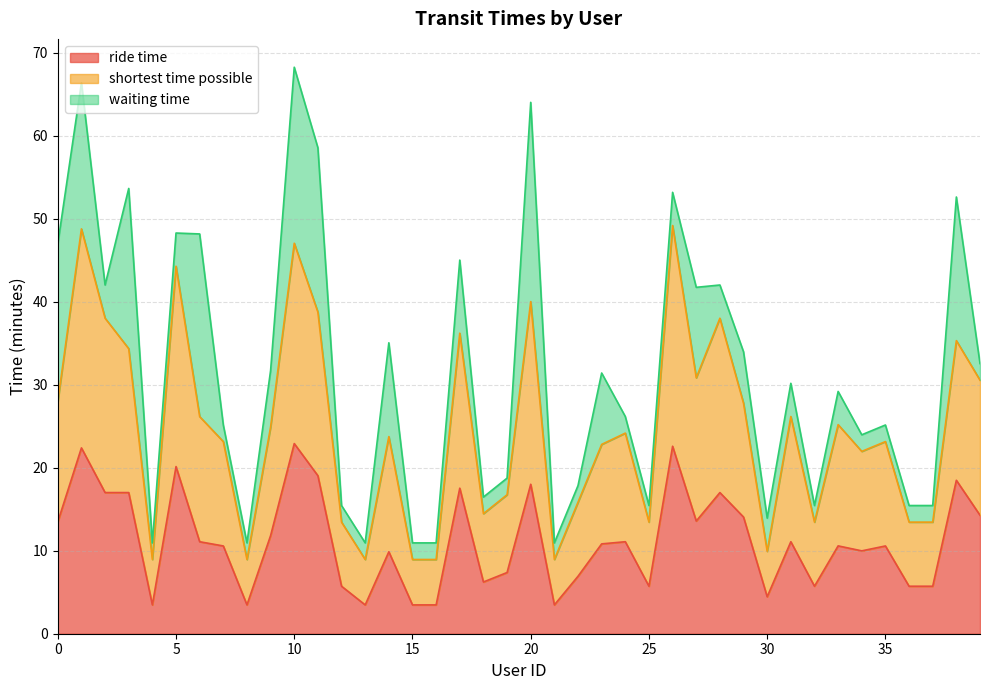

What is the sum of all ride time values?

449.2